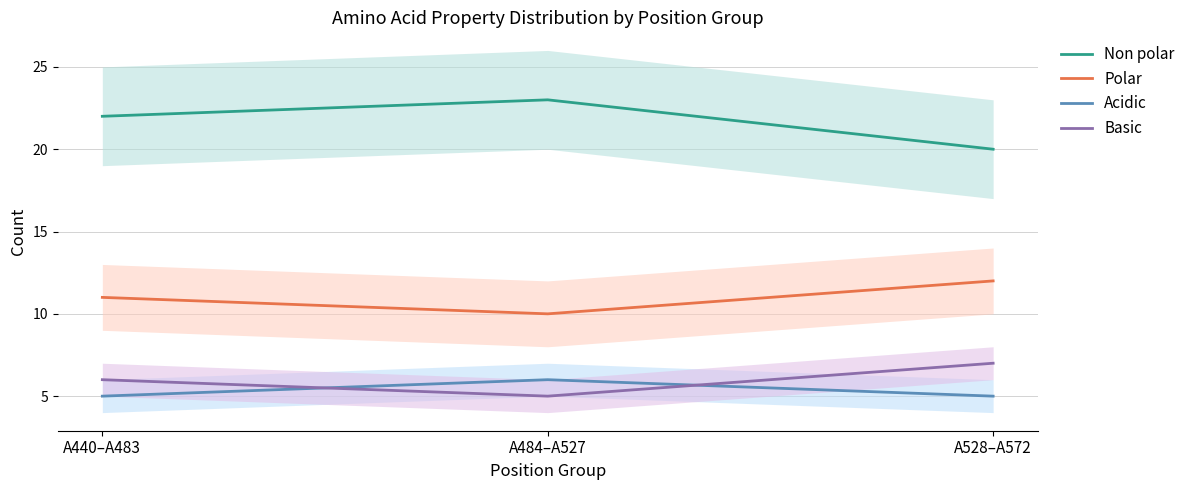

What is the difference between the highest and lowest values at A528–A572?

15